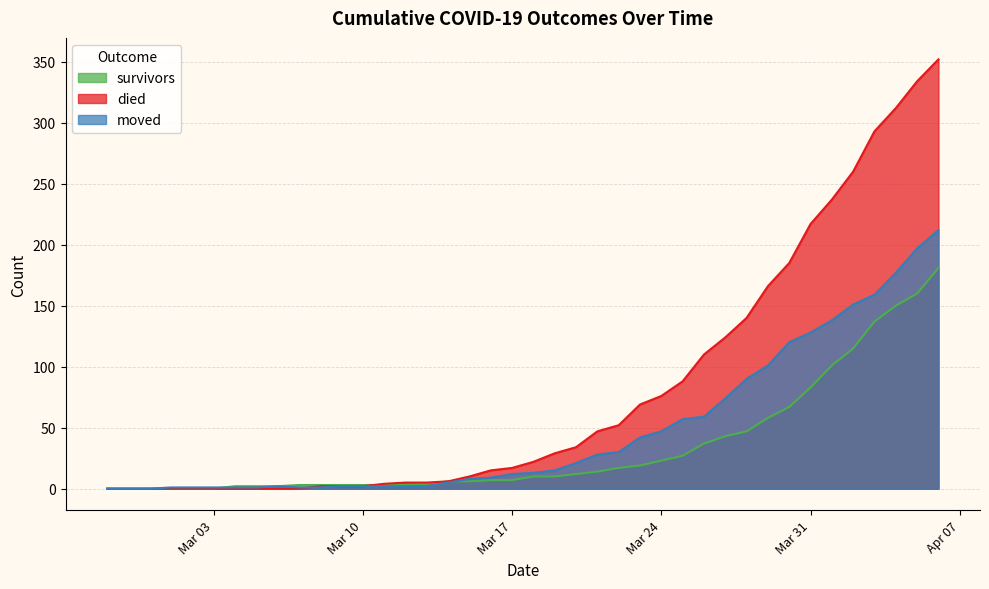

How many lines are shown in the chart?

3